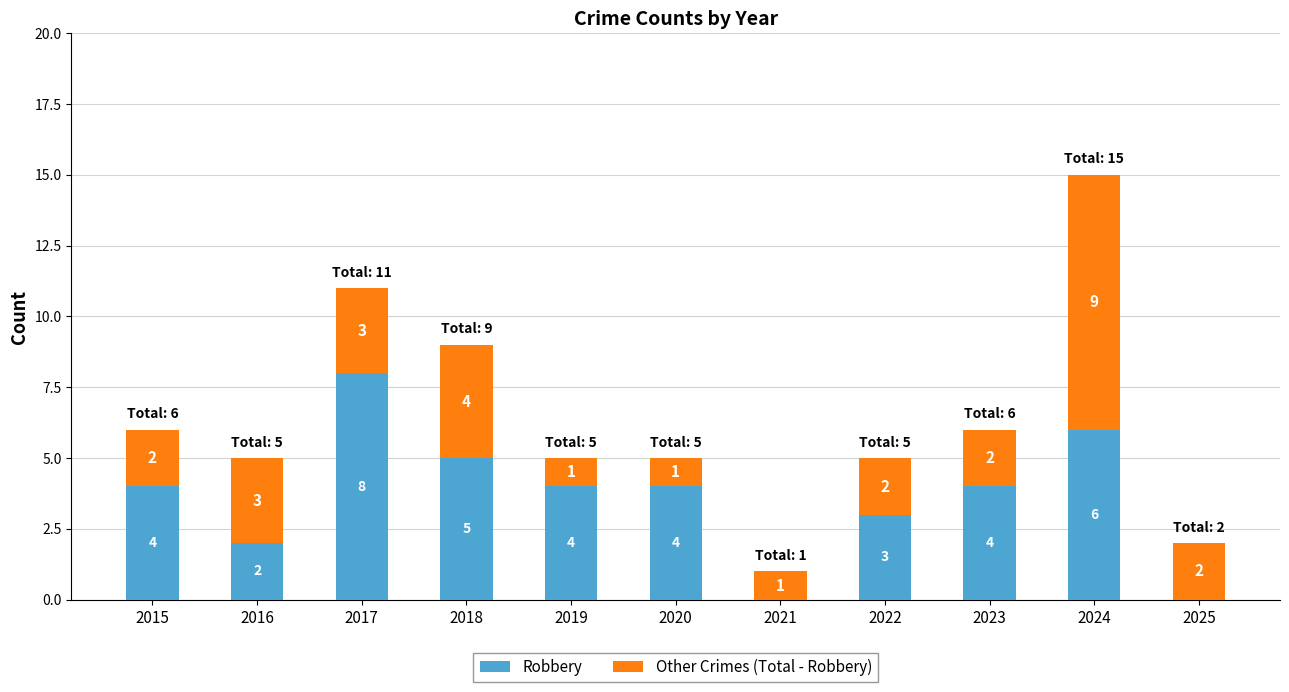

Reading left to right, list the values for the Robbery series.

2015=4	2016=2	2017=8	2018=5	2019=4	2020=4	2021=0	2022=3	2023=4	2024=6	2025=0